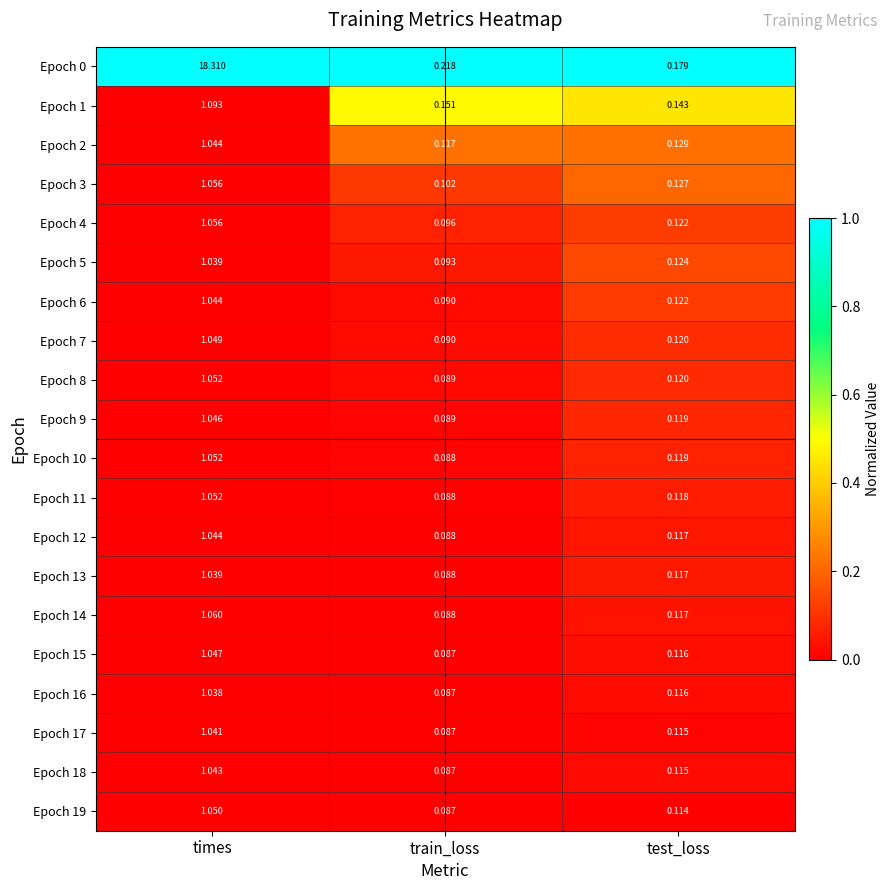

Where is Epoch 5 nearest to the value 0?

train_loss